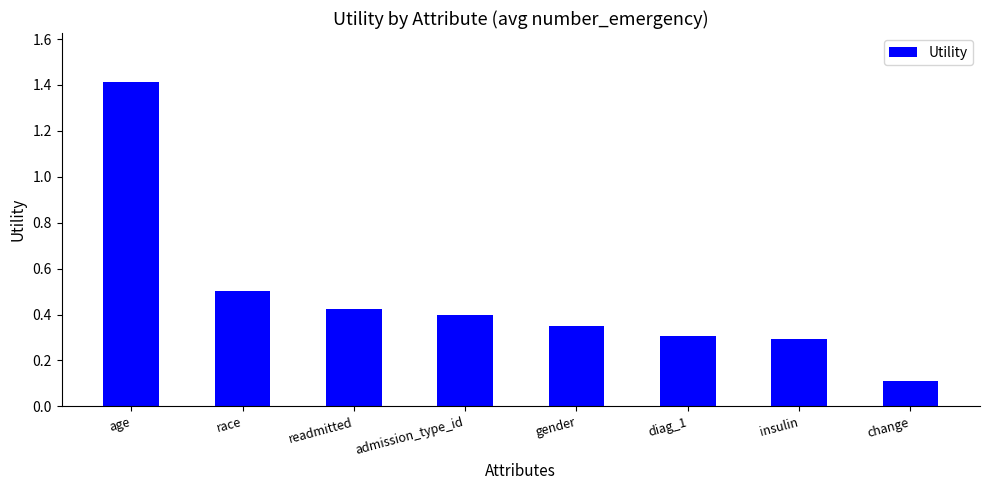

What is the label of the 3rd bar from the left?

readmitted